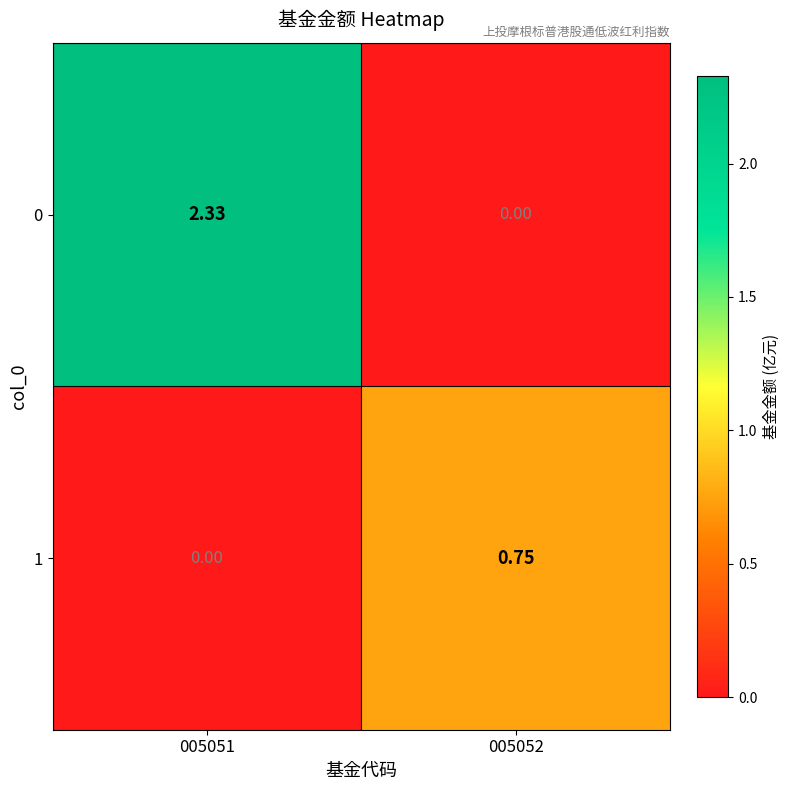

Is the value of 0 at 005051 greater than the value of 1 at 005051?

Yes